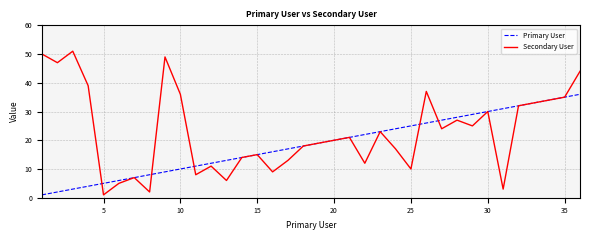

What is the maximum value shown in the chart?

51